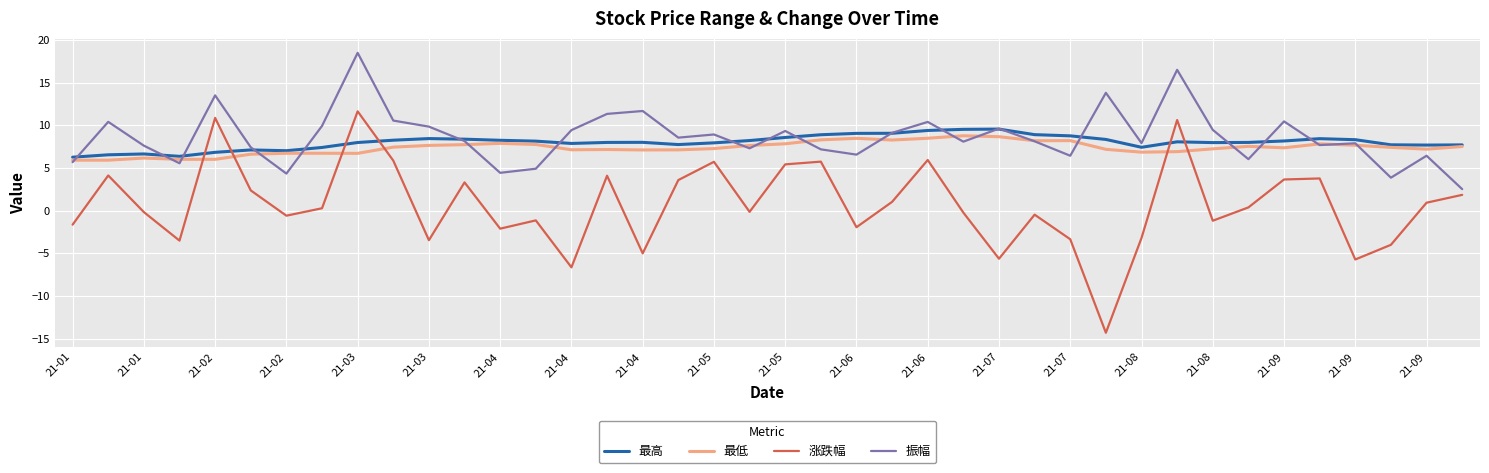

Which series has the widest spread of values?

涨跌幅